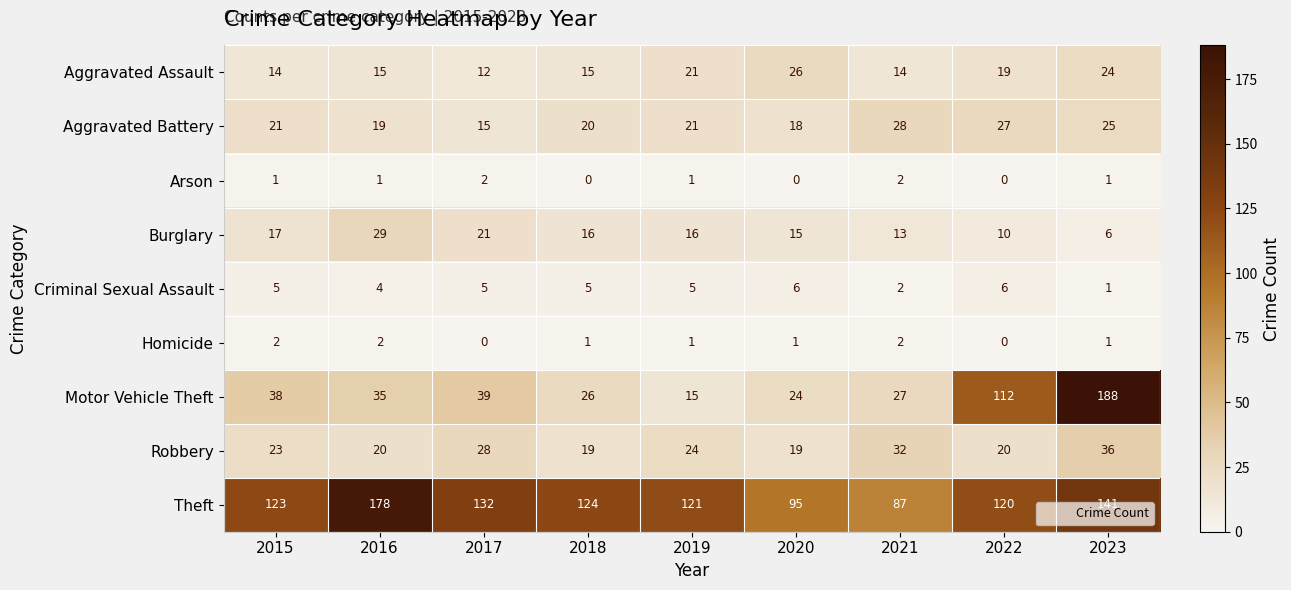

What is the total value across all series at 2020?

204